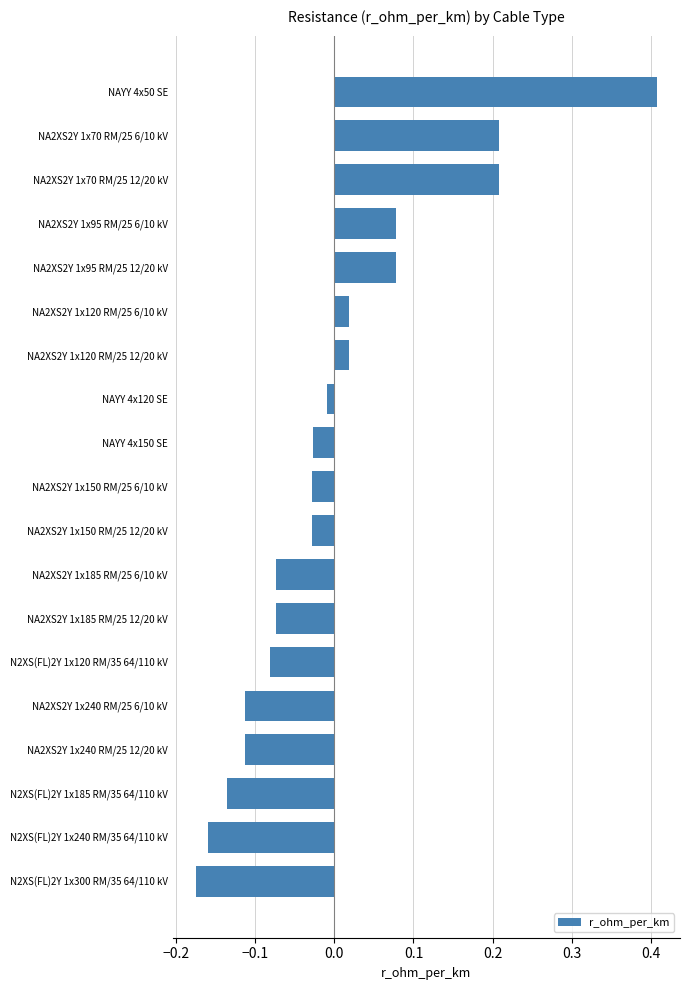

How many series are shown in this chart?

1